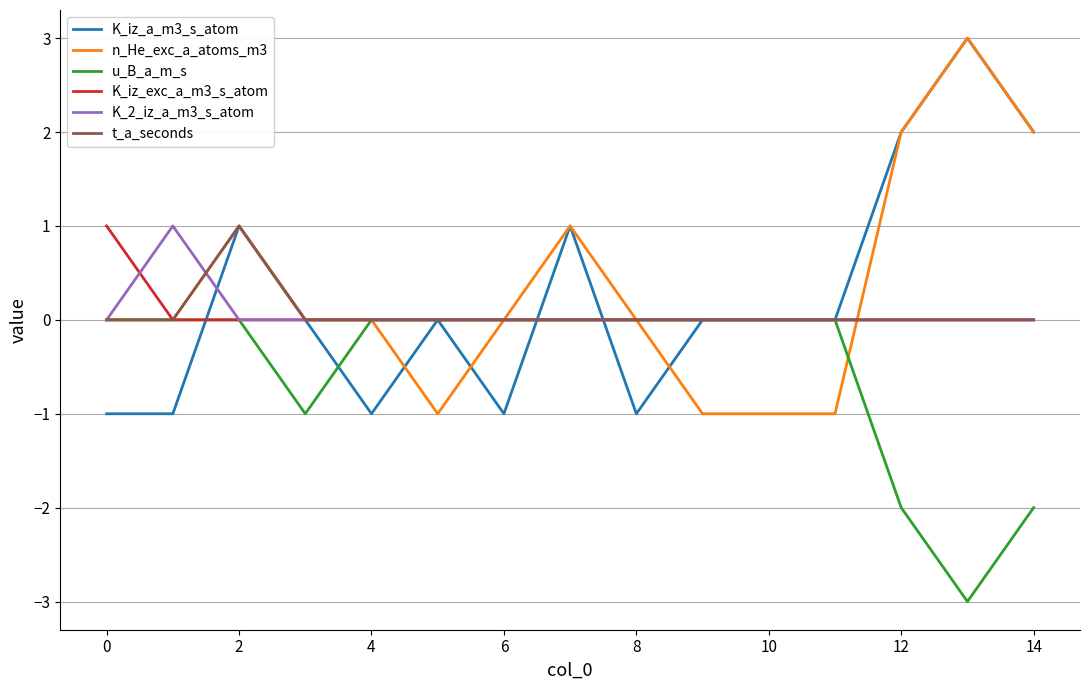

What is the difference between the maximum and second lowest values in the K_2_iz_a_m3_s_atom series?

1